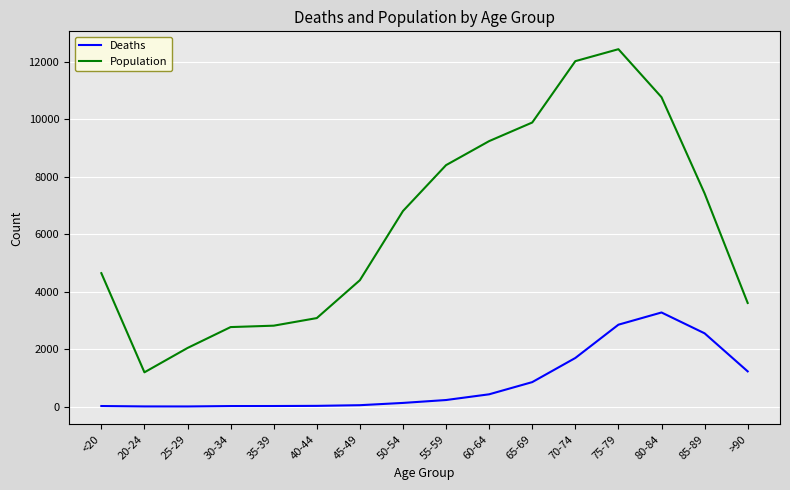

List the series in order of their peak value, highest first.

Population, Deaths